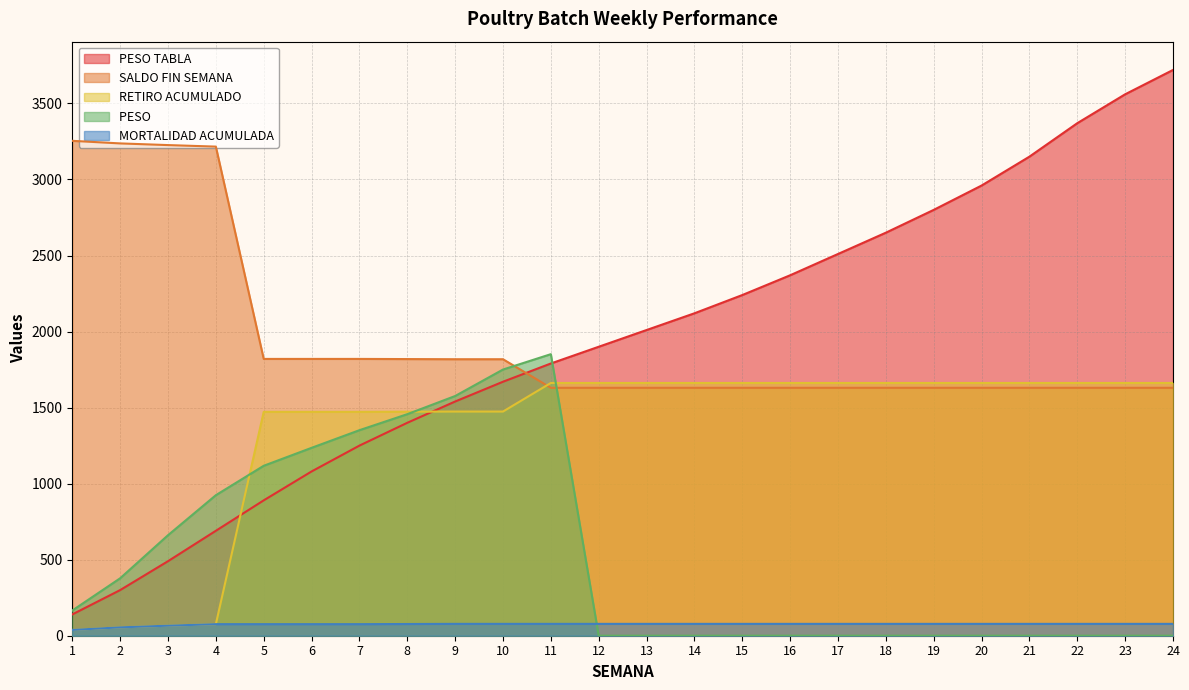

Is it true that PESO  equals 0.0 at 14?

True